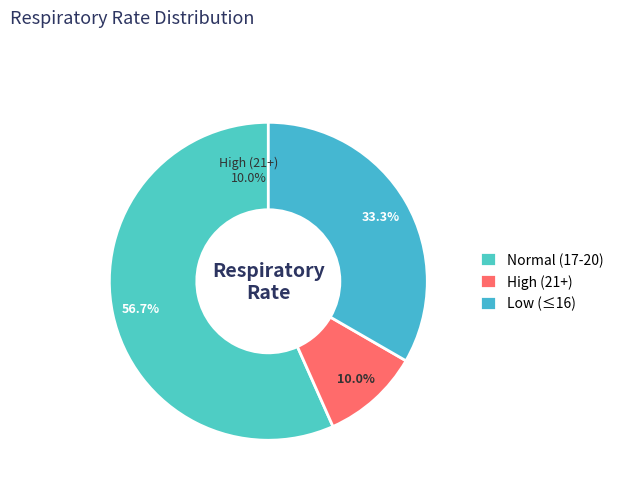

Rank the categories by value from highest to lowest.

Normal (17-20), Low (≤16), High (21+)